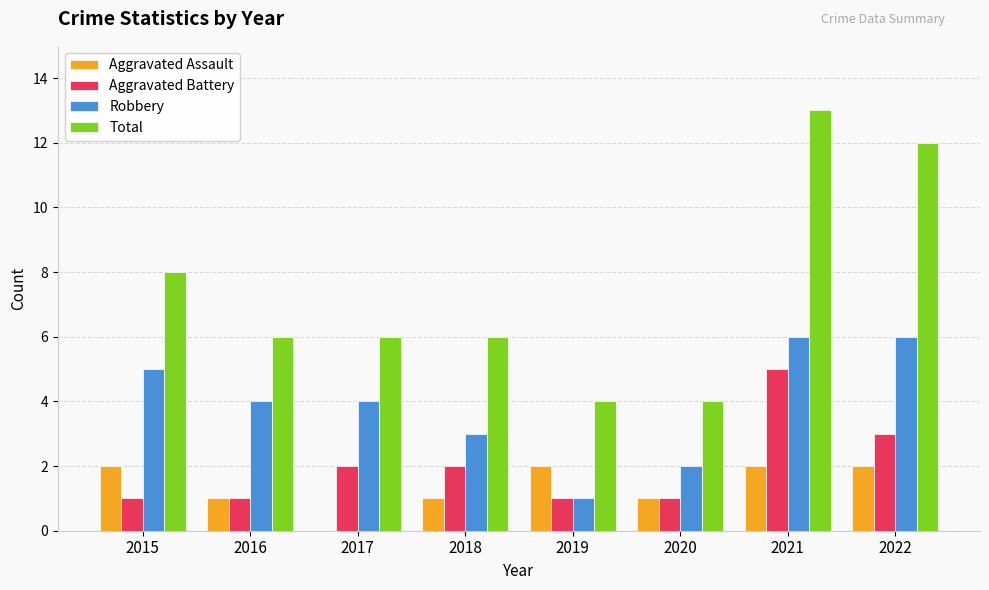

Reading left to right, transcribe all the data shown in this chart.

Aggravated Assault: 2015=2	2016=1	2017=0	2018=1	2019=2	2020=1	2021=2	2022=2
Aggravated Battery: 2015=1	2016=1	2017=2	2018=2	2019=1	2020=1	2021=5	2022=3
Robbery: 2015=5	2016=4	2017=4	2018=3	2019=1	2020=2	2021=6	2022=6
Total: 2015=8	2016=6	2017=6	2018=6	2019=4	2020=4	2021=13	2022=12